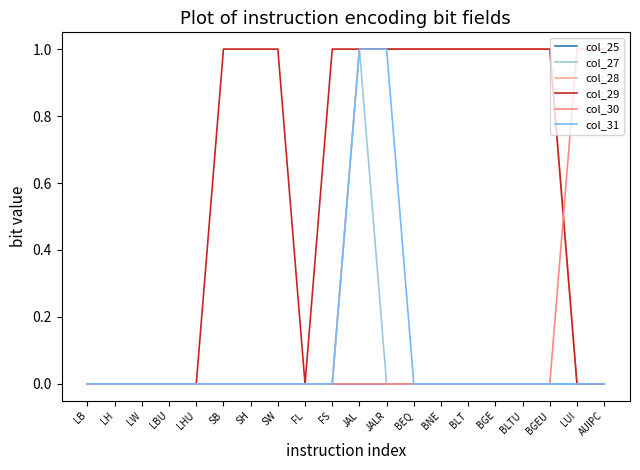

At which label does col_29 reach its minimum?

LB